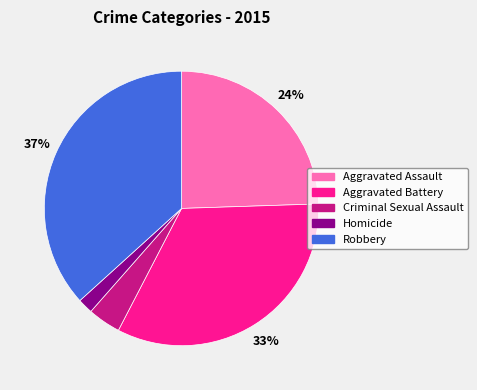

Is it true that Criminal Sexual Assault is 18% of the pie?

False